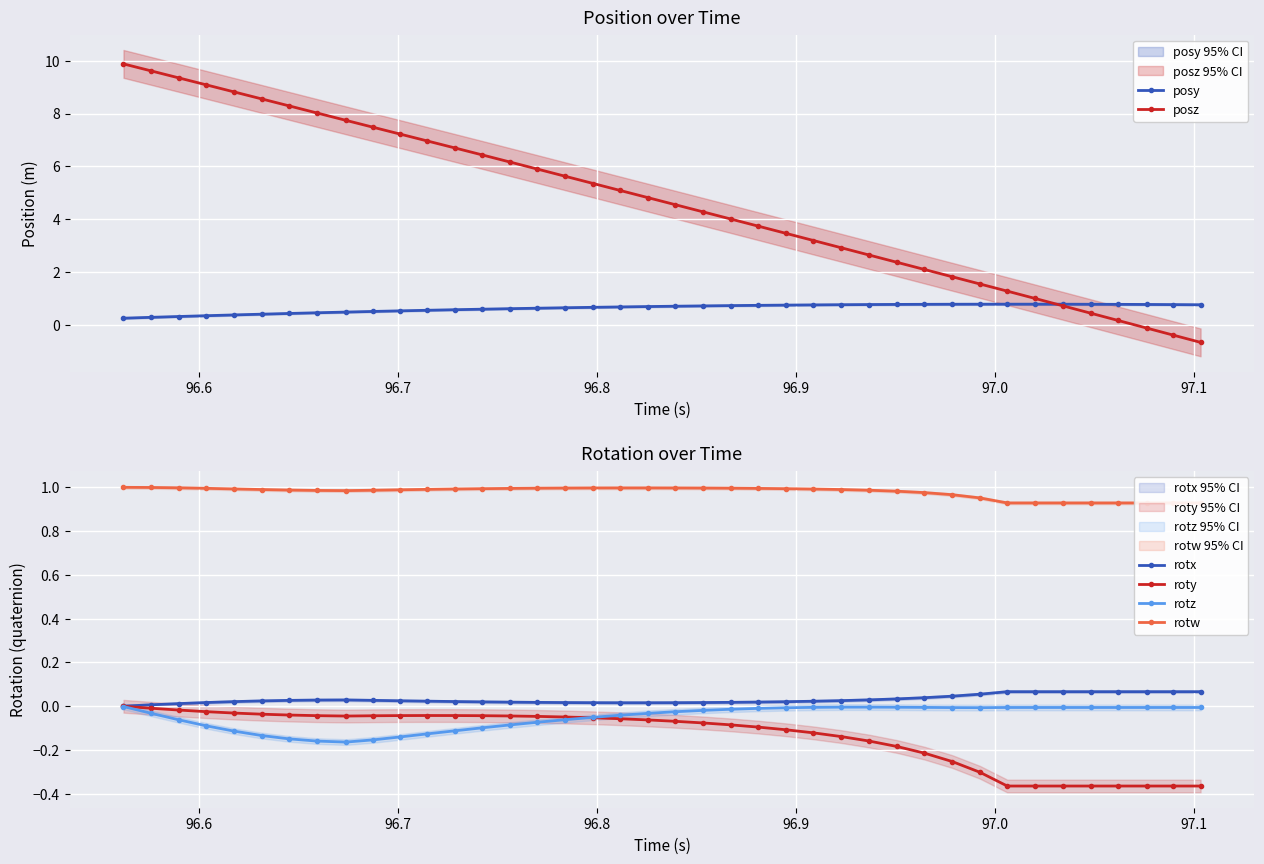

What is the minimum value for posy?

0.3